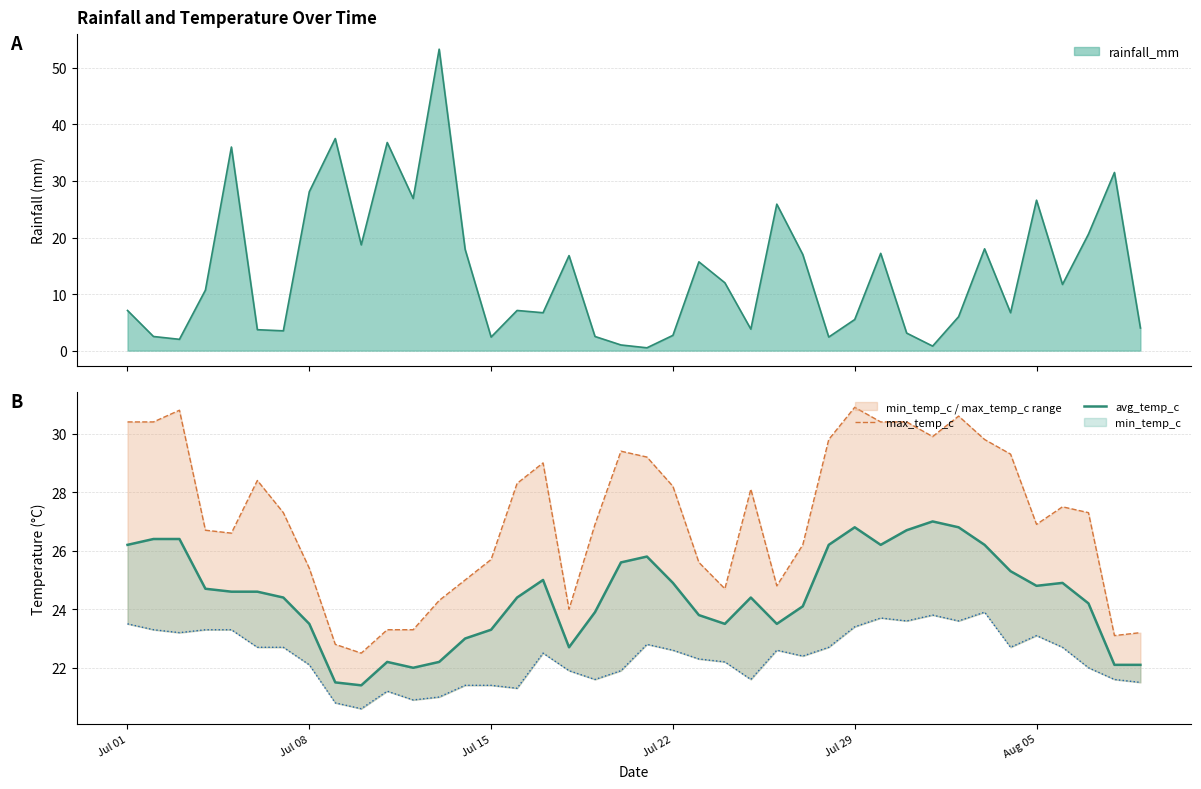

Where does the avg_temp_c series first go above 24?

Jul 01